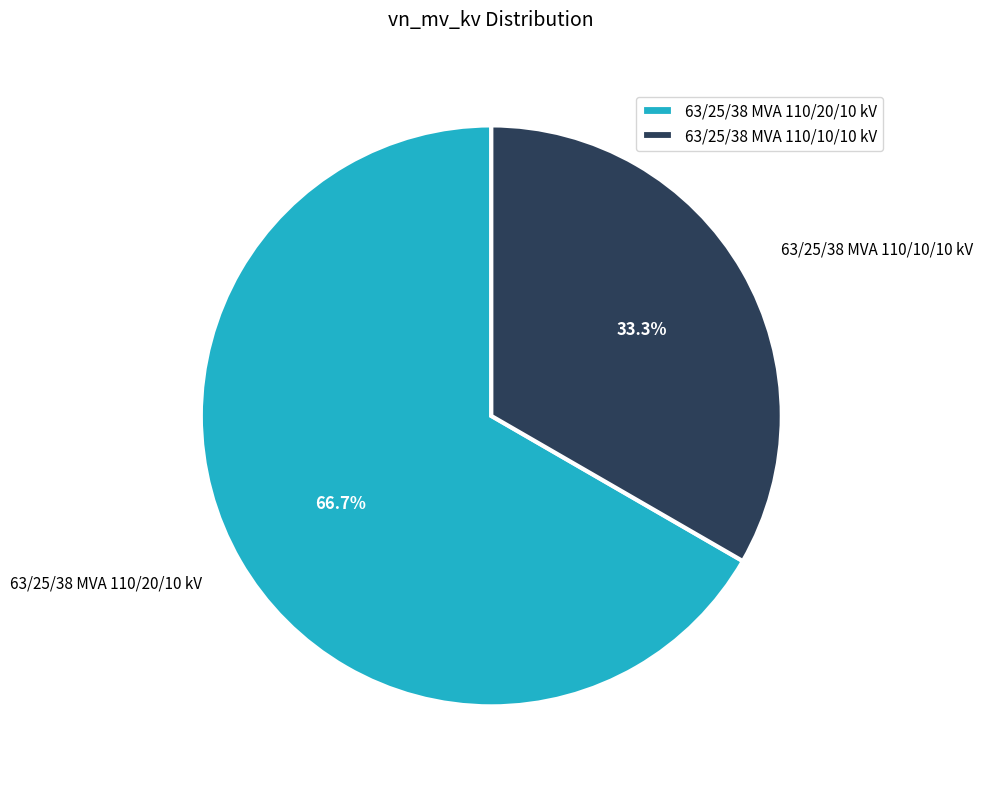

How many segments does this pie chart have?

2